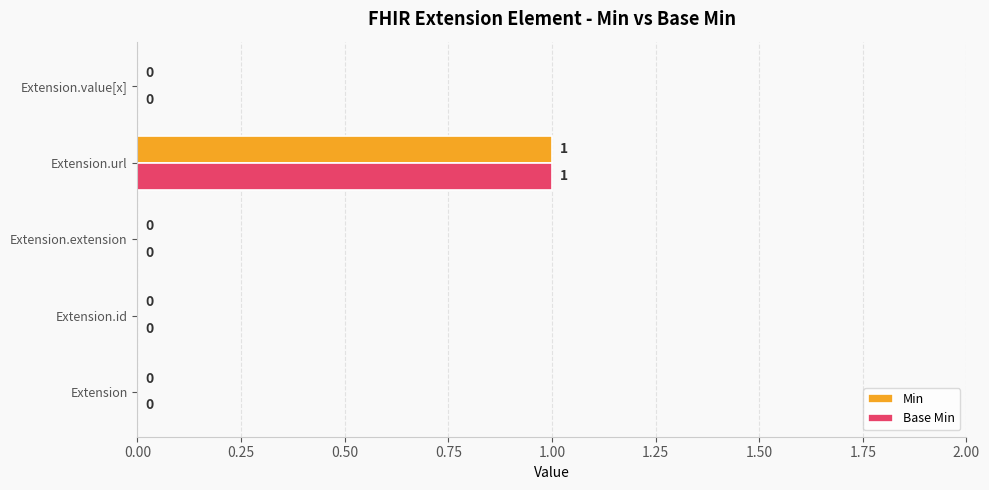

What are all the series names shown in the legend?

Min, Base Min